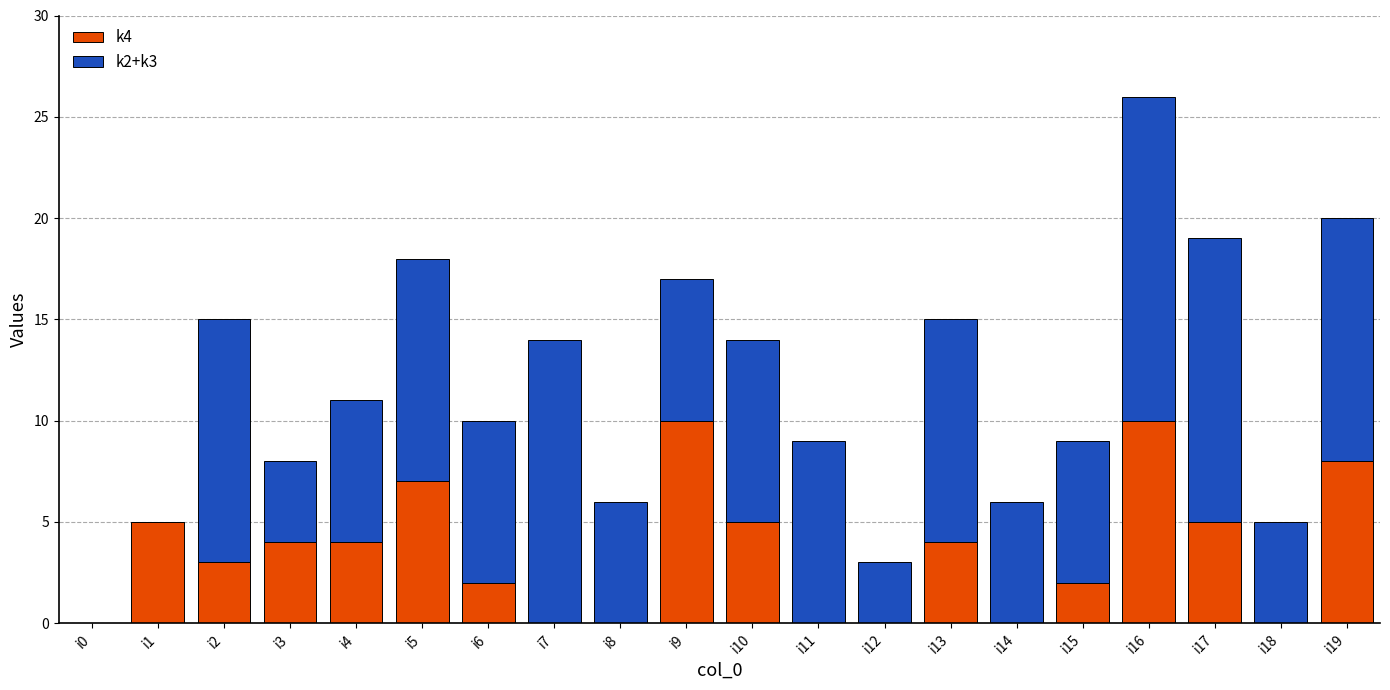

The value of k4 at i13 is 4. True or false?

True